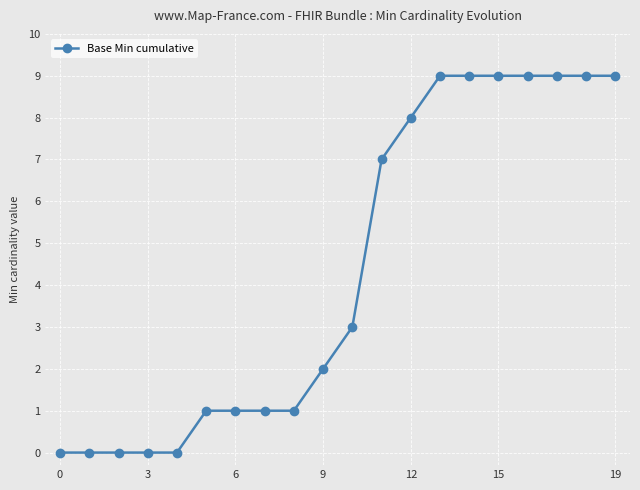

What is the average value?

4